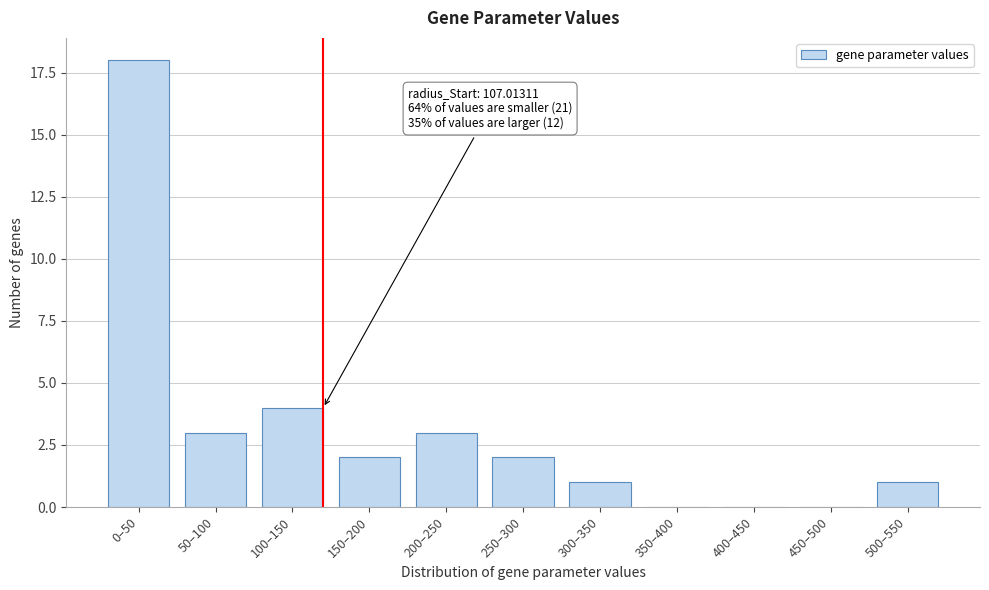

Reading right to left, list all the values displayed in this chart.

500–550=1	450–500=0	400–450=0	350–400=0	300–350=1	250–300=2	200–250=3	150–200=2	100–150=4	50–100=3	0–50=18